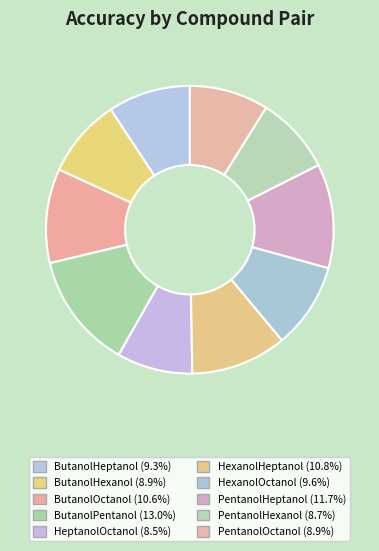

What percentage do PentanolHeptanol and PentanolHexanol together represent?

20.4%